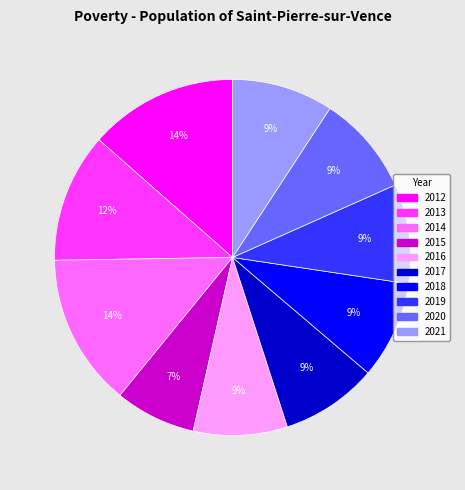

Is there a majority slice in this chart?

No